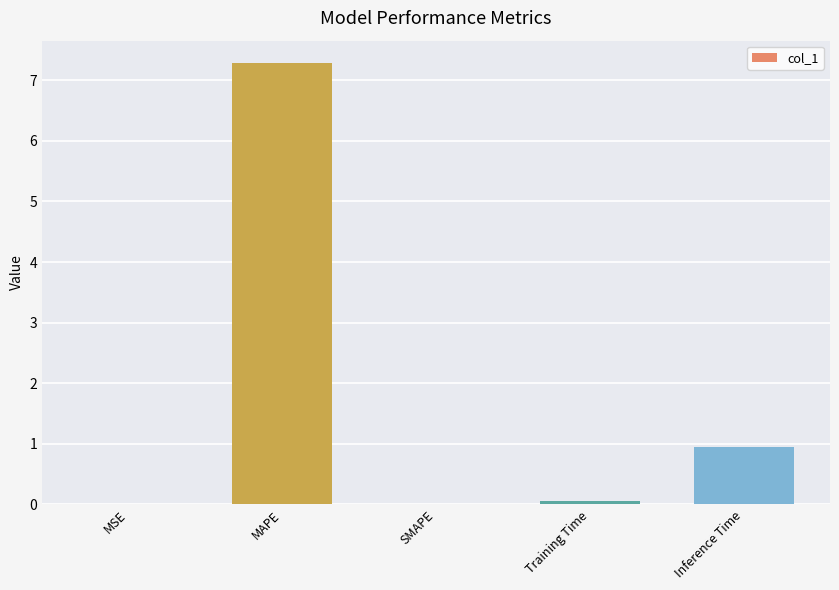

Which has a higher value, MSE or Inference Time?

Inference Time